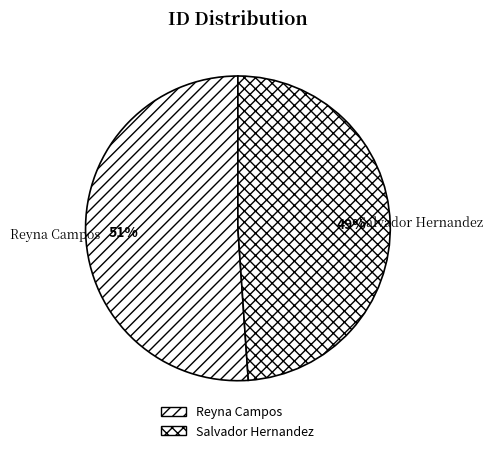

To the nearest percent, what is the combined percentage of Reyna Campos and Salvador Hernandez?

100%